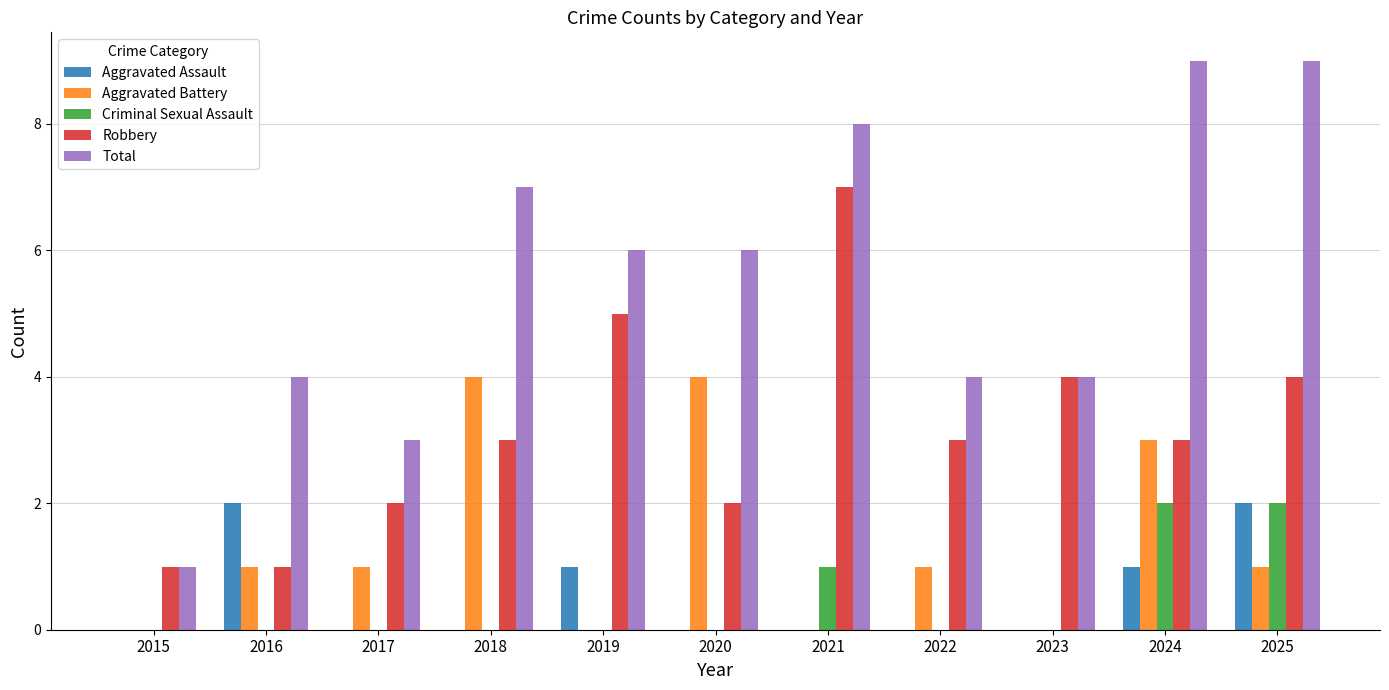

What is the sum of all Robbery values?

35